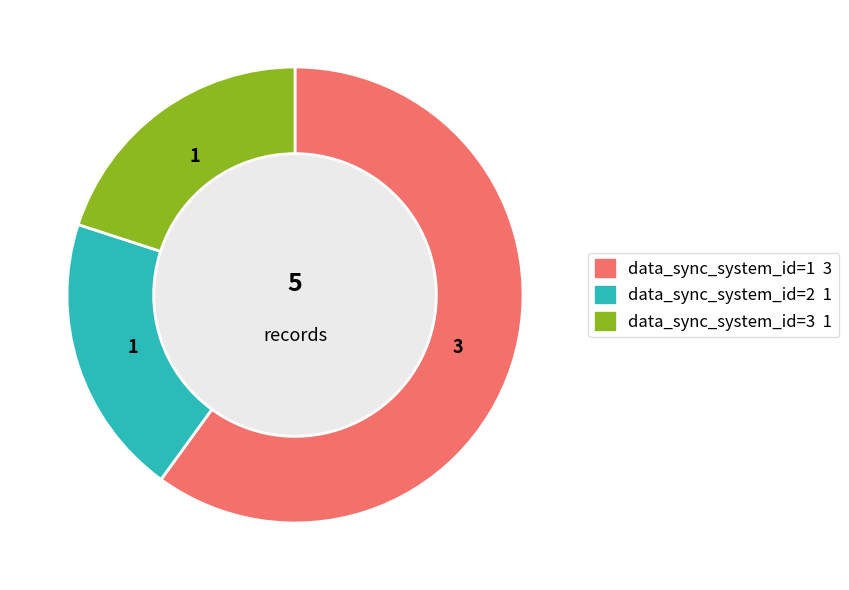

Is there a majority slice in this chart?

Yes